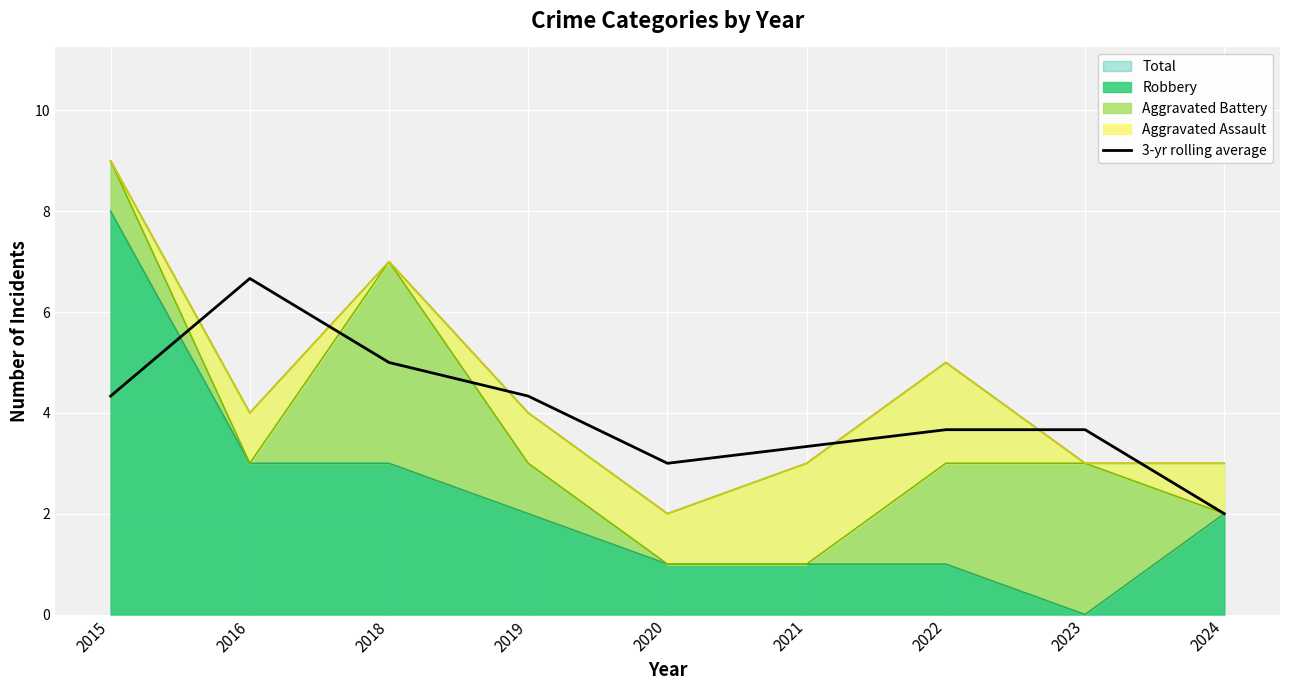

True or false: there are more than 0 points higher than both neighbors.

True